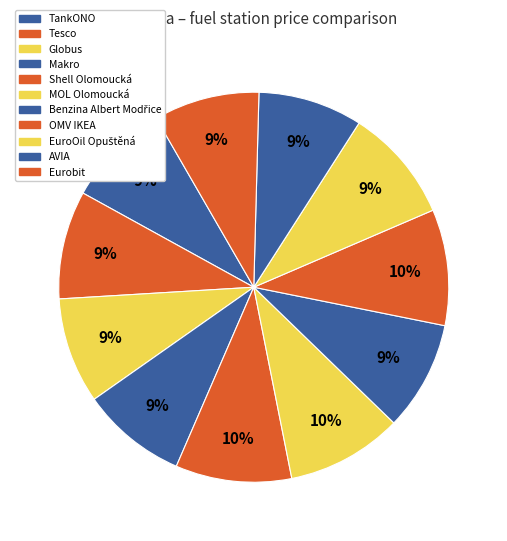

Do EuroOil Opuštěná and OMV IKEA together represent more than half of the pie?

No